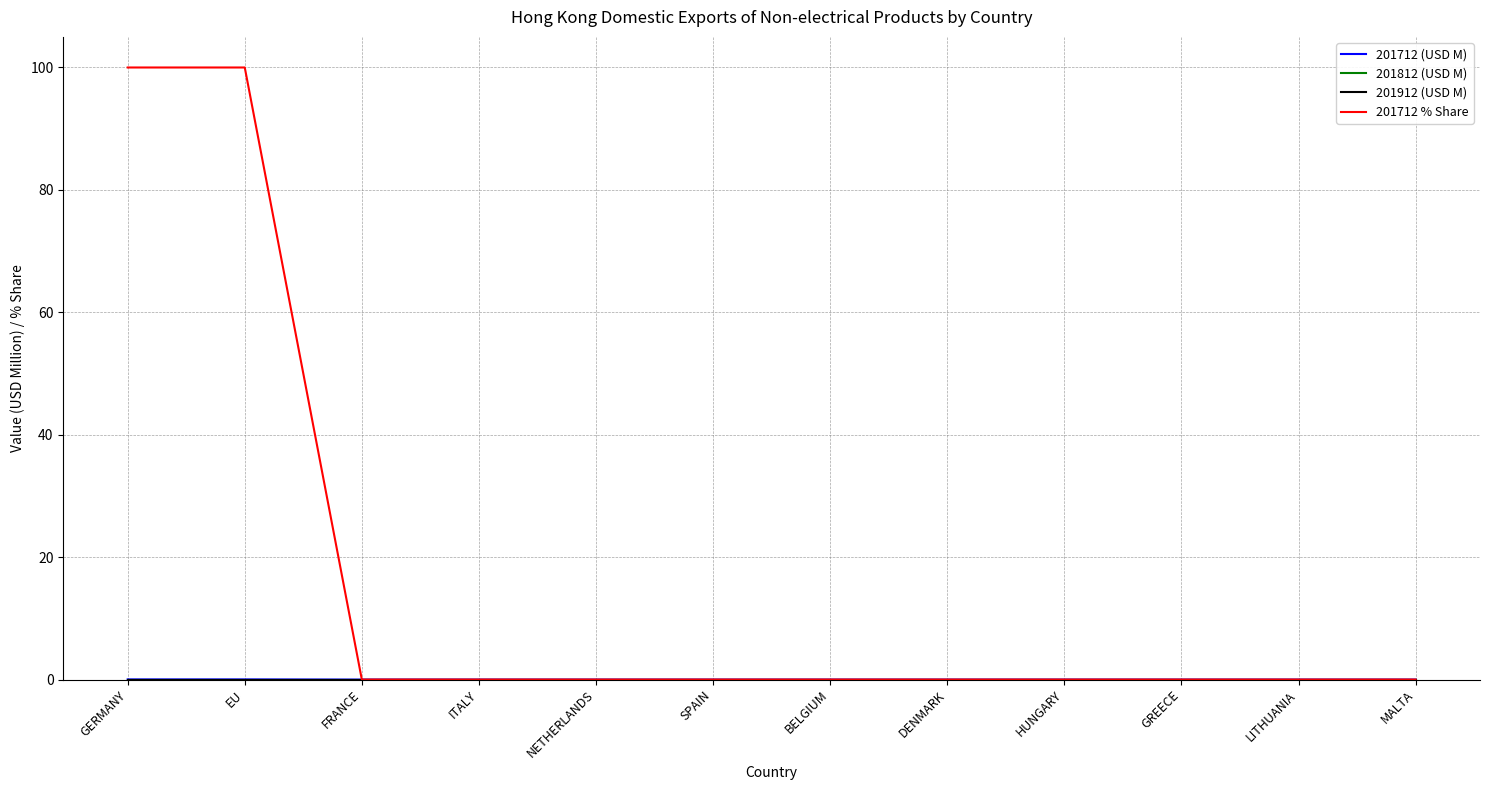

What is the spread (max minus min) of values at EU?

100.0